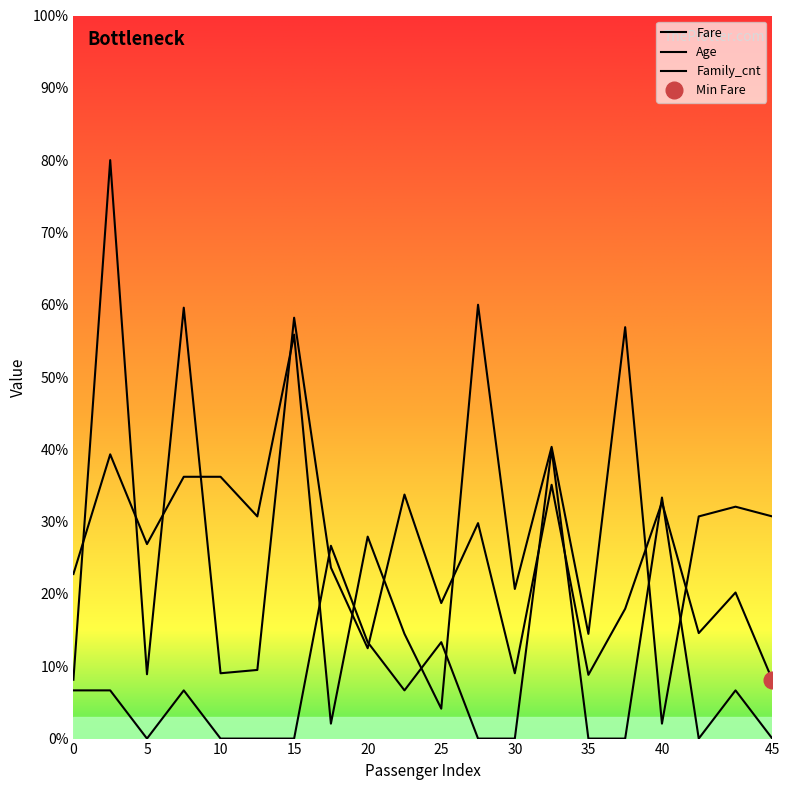

List the series in order of their peak value, lowest first.

Family_cnt, Age, Fare